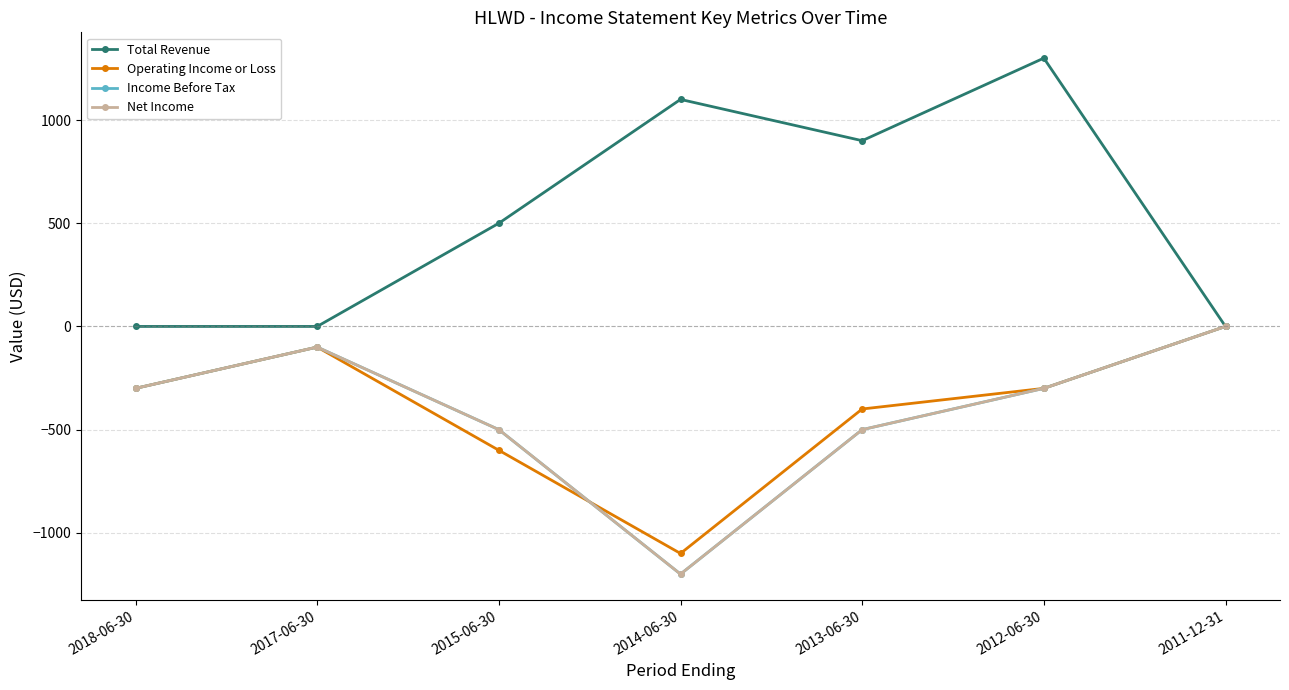

What is the difference between the highest and lowest values at 2018-06-30?

300